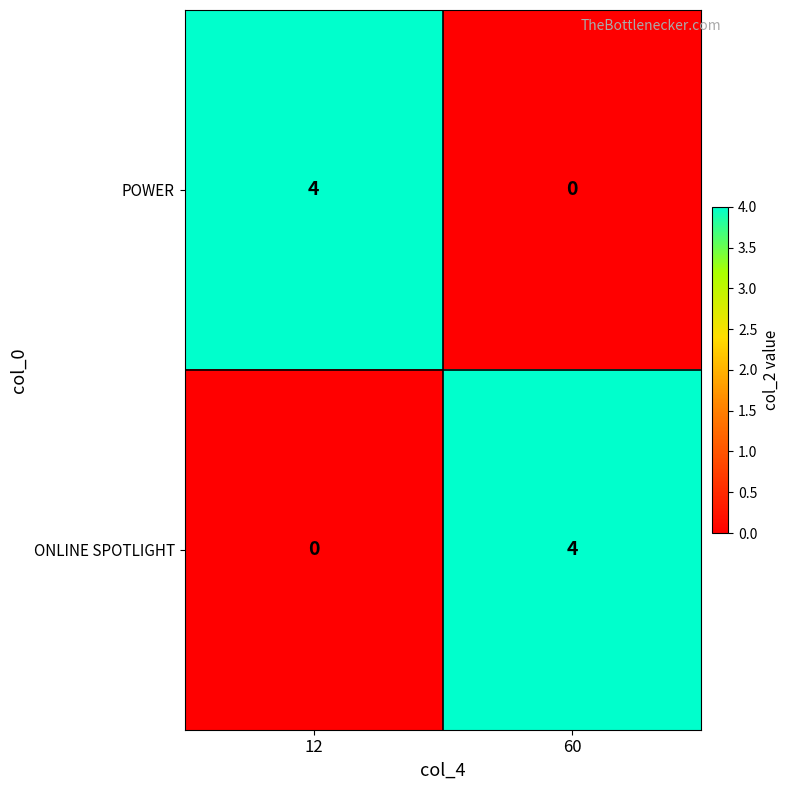

True or false: ONLINE SPOTLIGHT has a value of 4 at 60.

True